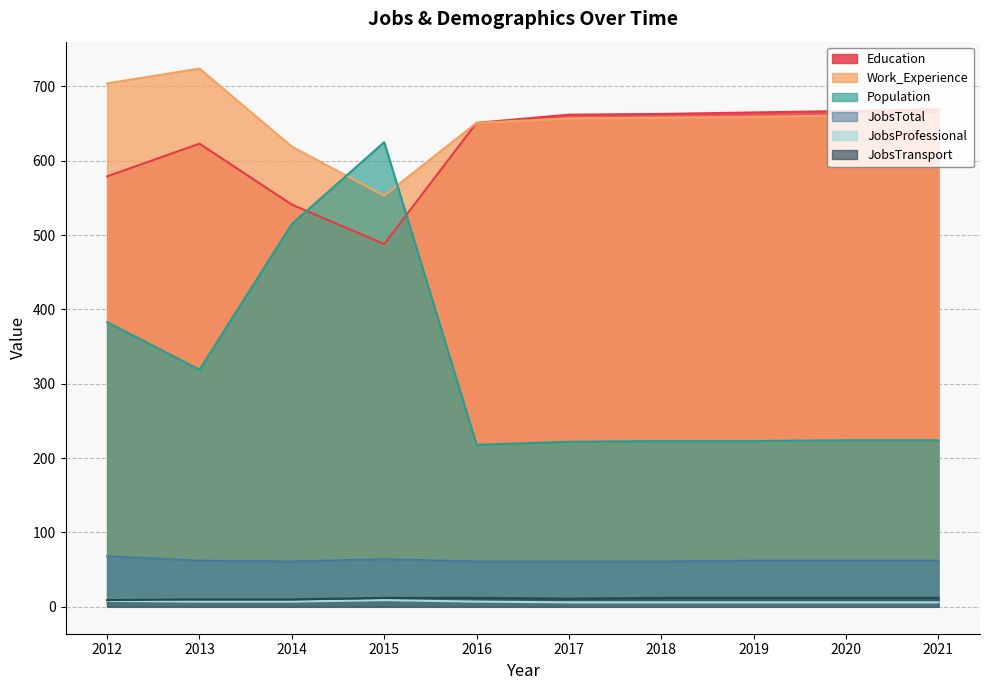

What is the minimum value for JobsTotal?

61